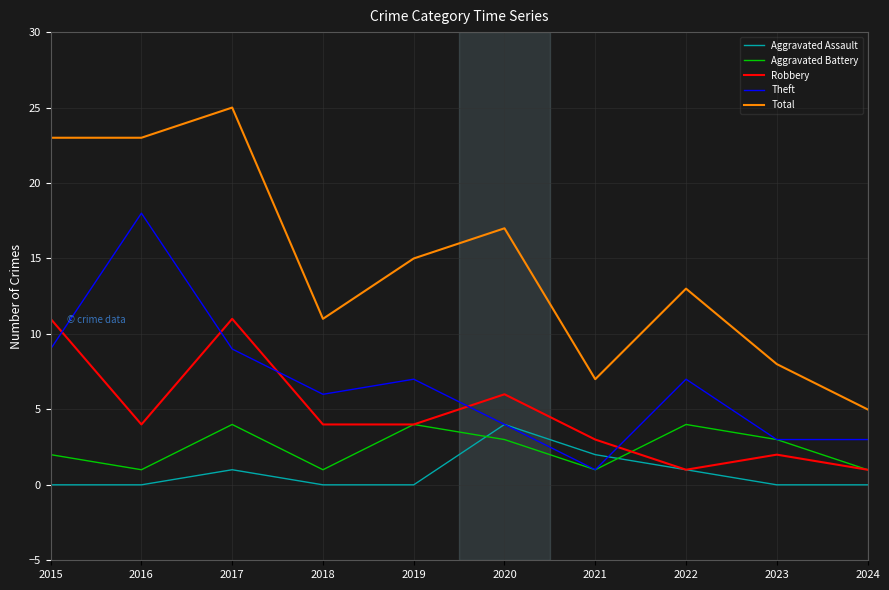

In Aggravated Battery, how many points are lower than both neighbors (excluding endpoints)?

3